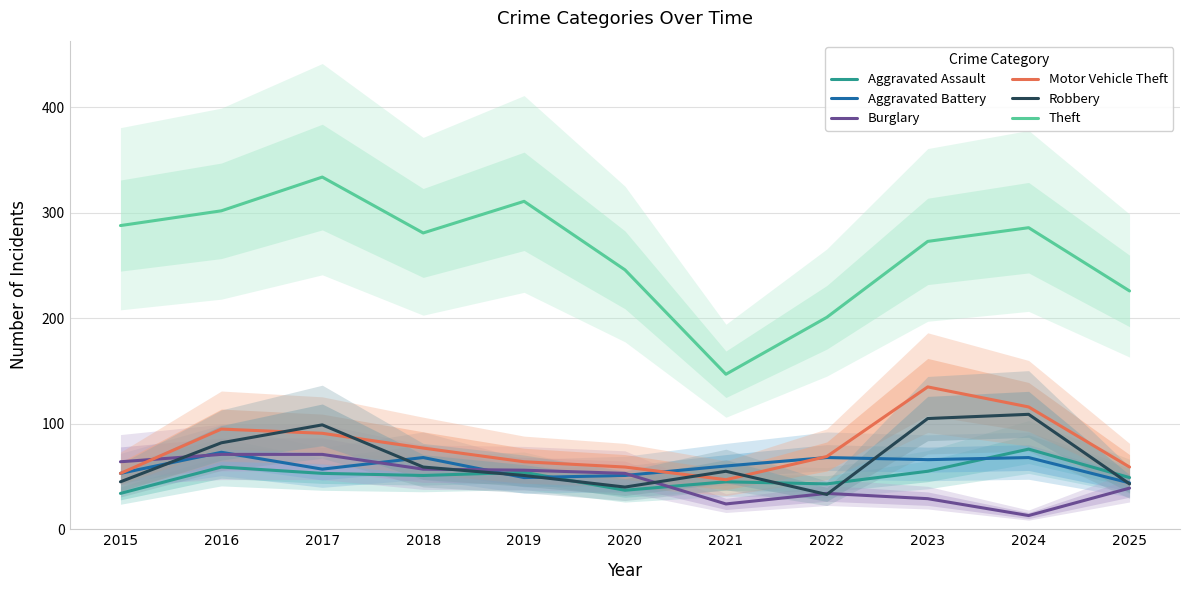

Where is Aggravated Assault nearest to the value 55?

2023